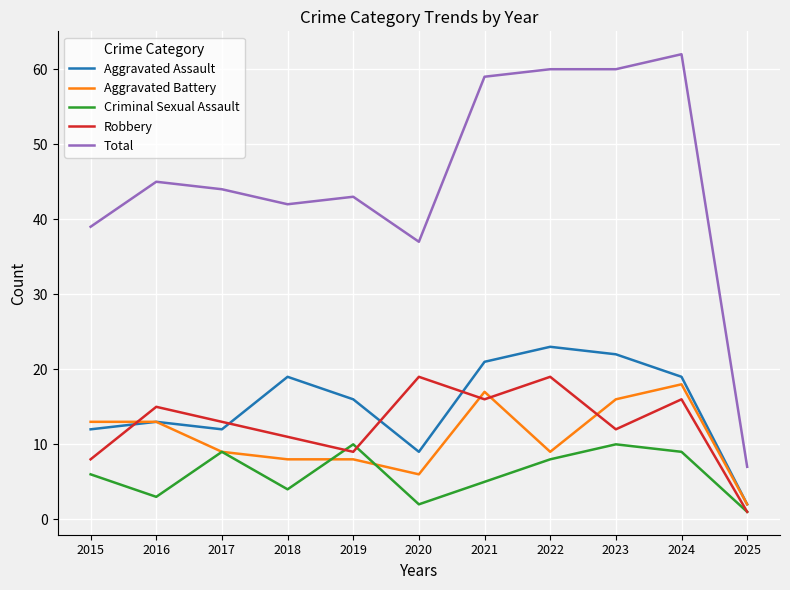

True or false: Criminal Sexual Assault and Total cross at least once.

False